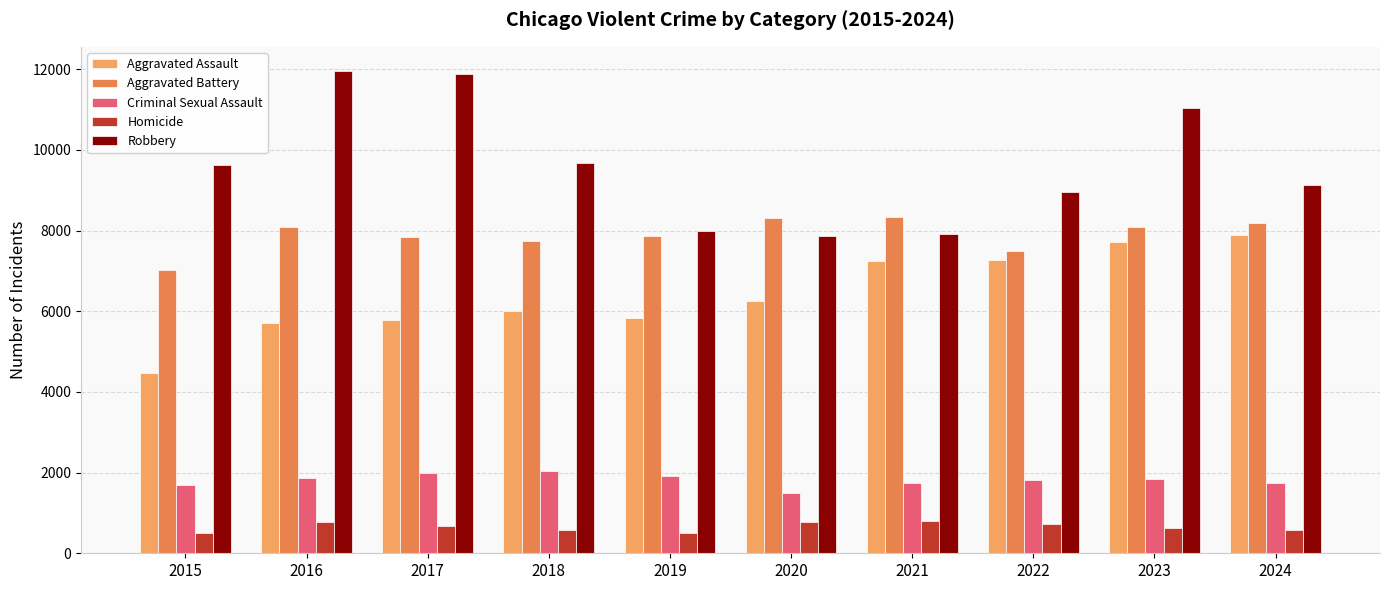

True or false: Aggravated Battery has a value of 8078 at 2023.

True